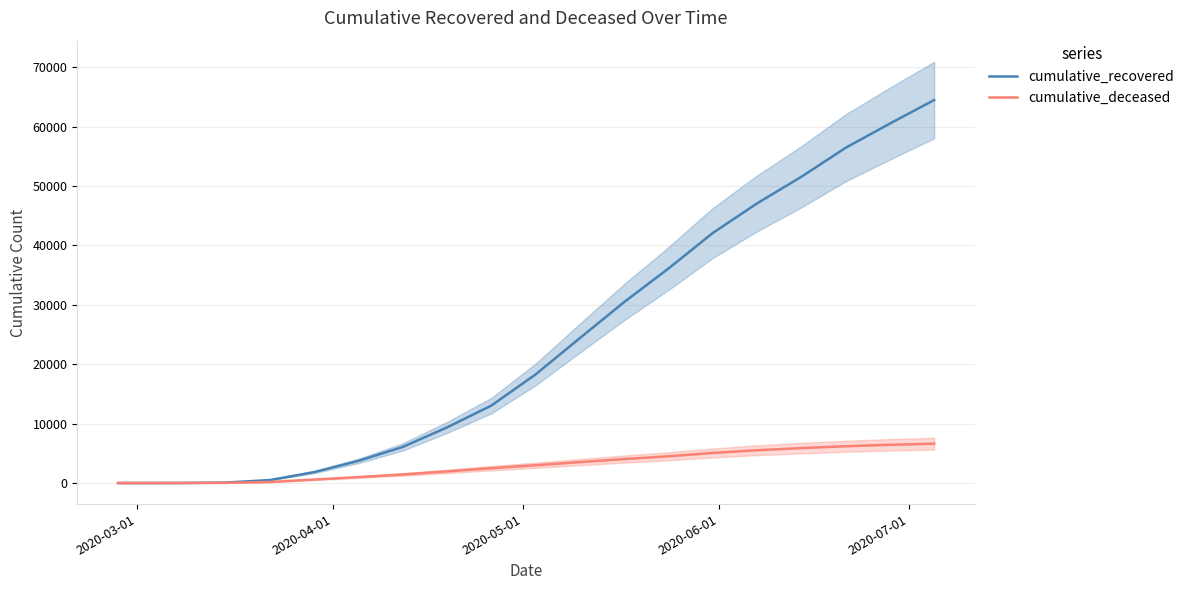

Is the value of cumulative_recovered at 18 greater than the value of cumulative_deceased at 6?

Yes